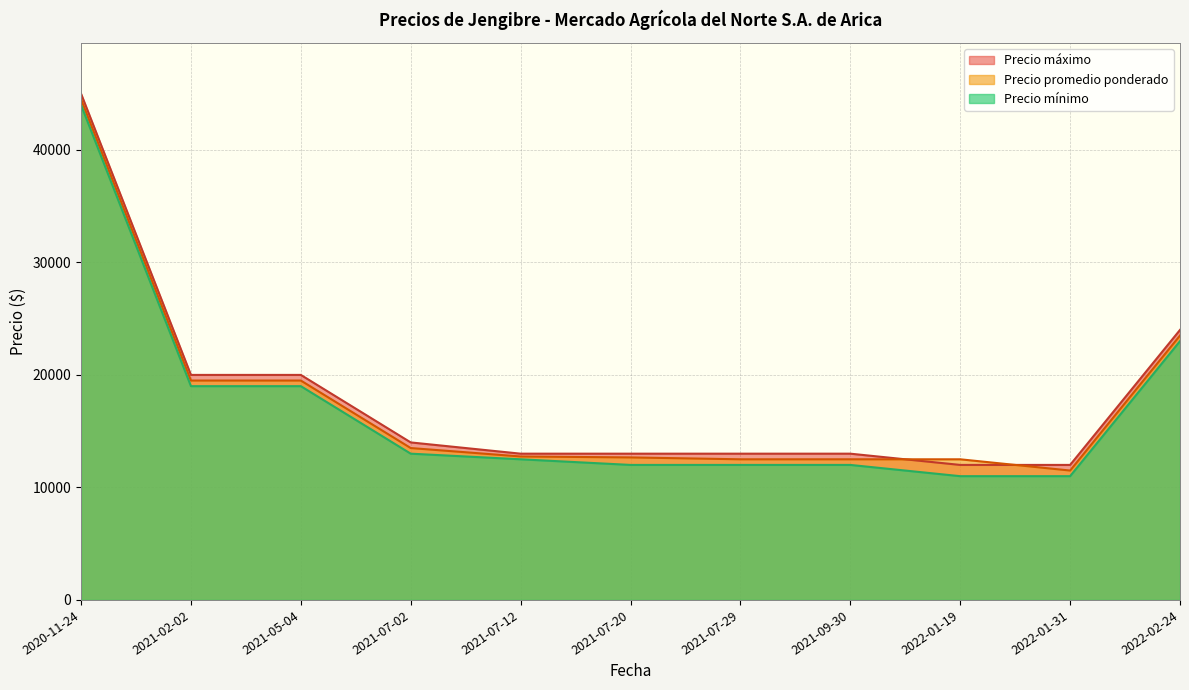

At which category is the sum across all series the highest?

2020-11-24